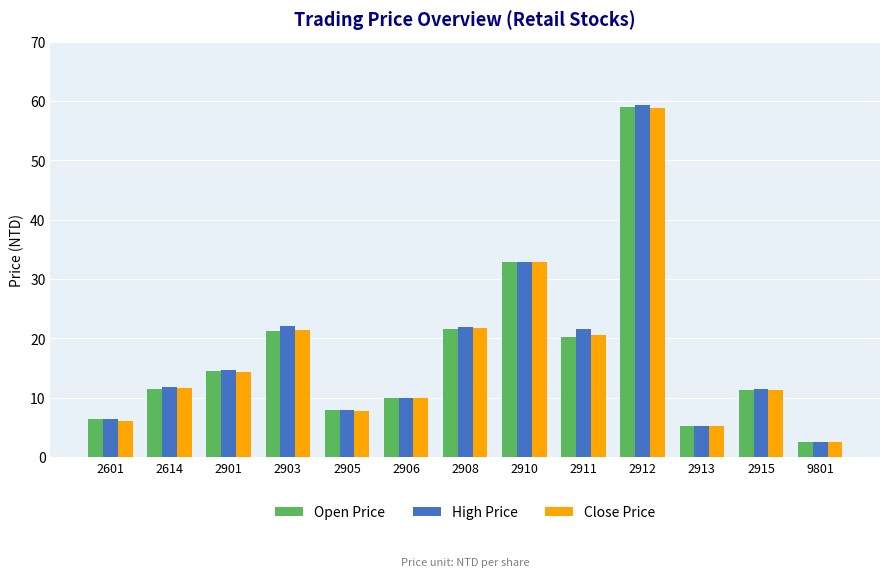

What is the total value across all series at 2601?

19.0